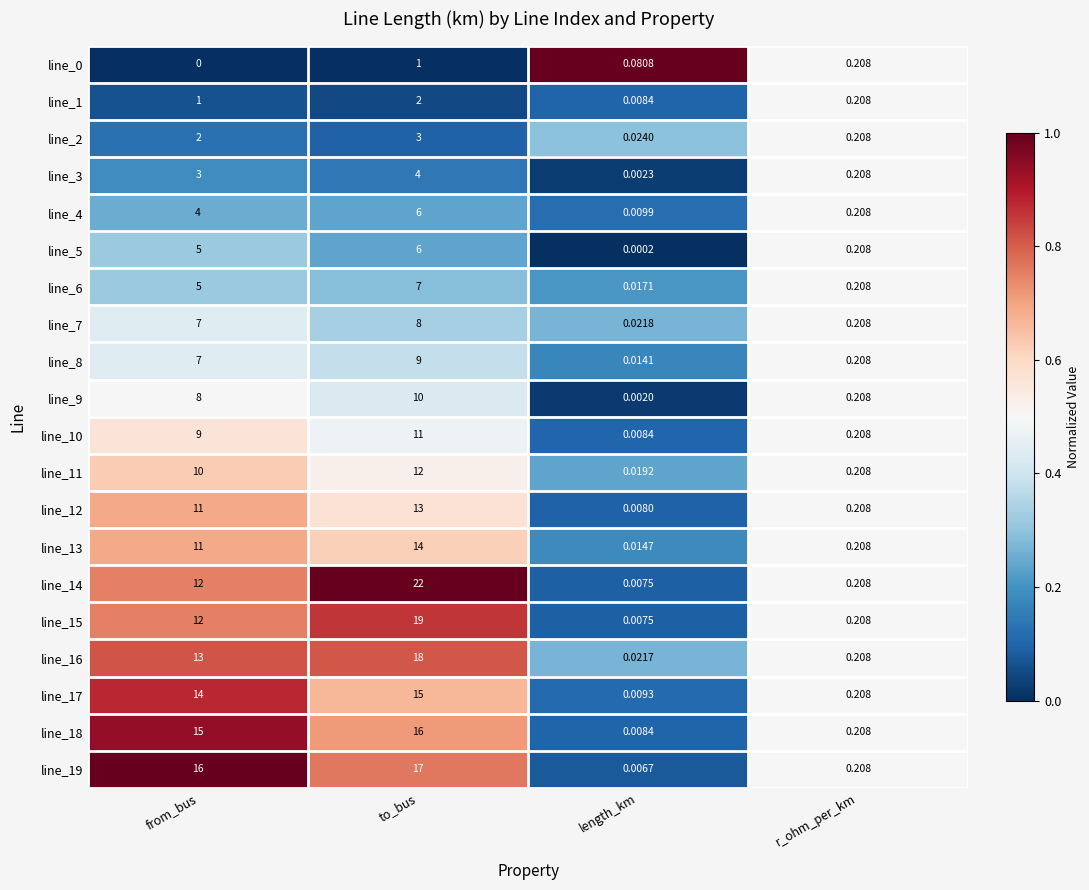

Rank the categories by line_13 value from highest to lowest.

to_bus, from_bus, r_ohm_per_km, length_km